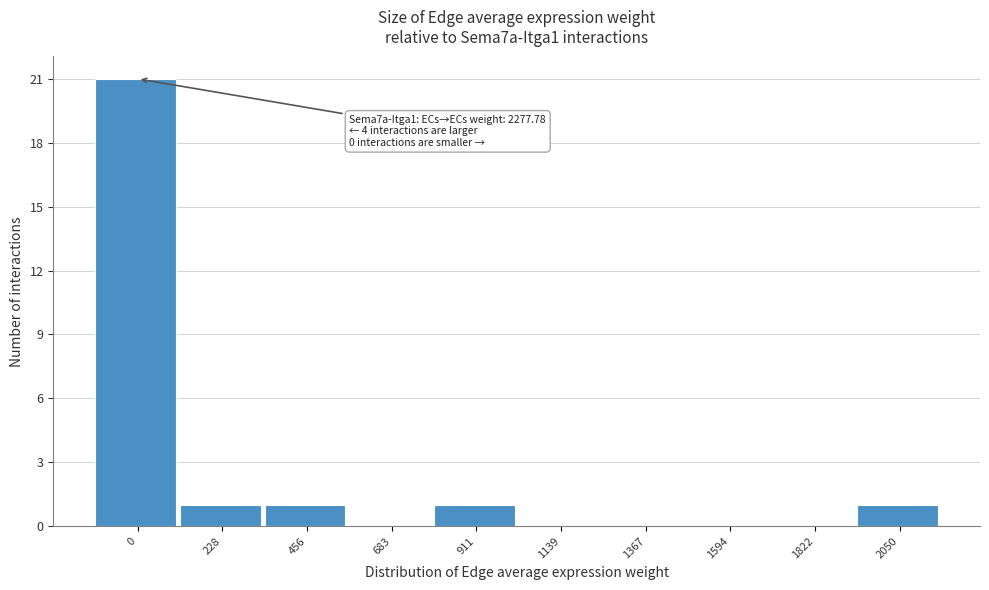

Reading left to right, list all the values displayed in this chart.

0=21	228=1	456=1	683=0	911=1	1139=0	1367=0	1594=0	1822=0	2050=1